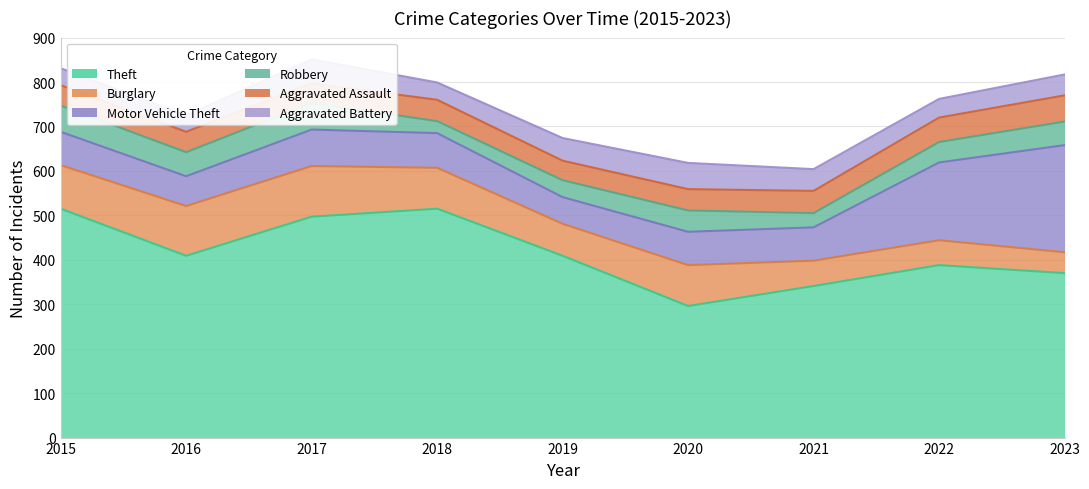

Is it true that Robbery equals 76 at 2023?

False